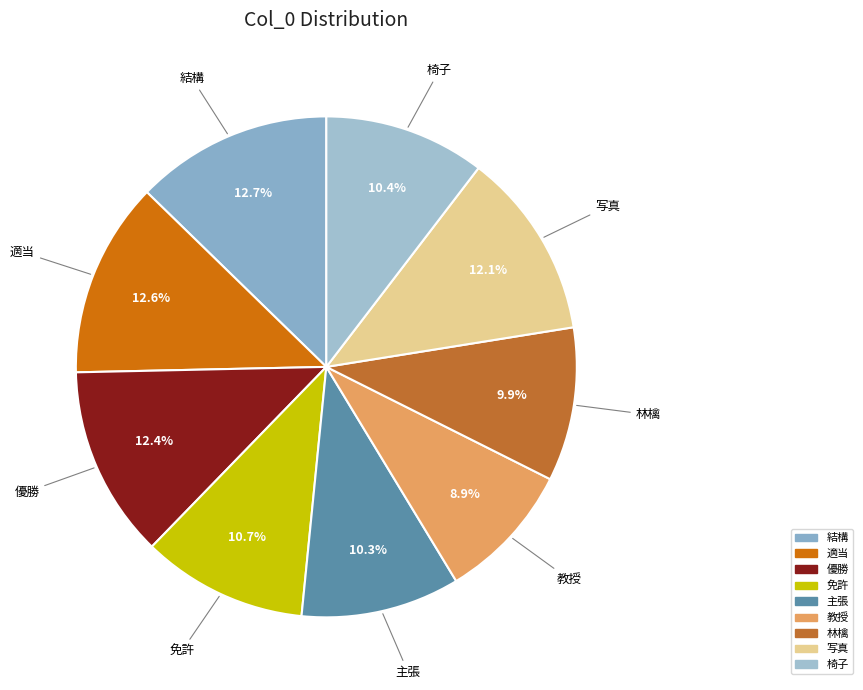

True or false: 教授 accounts for 16% of the total.

False